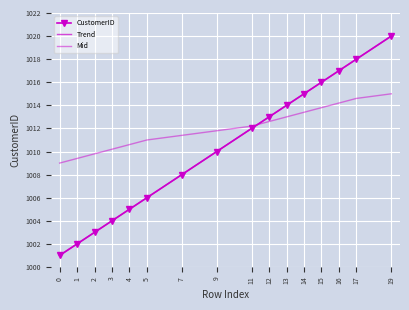

What is the highest value of the Trend series?

1020.0